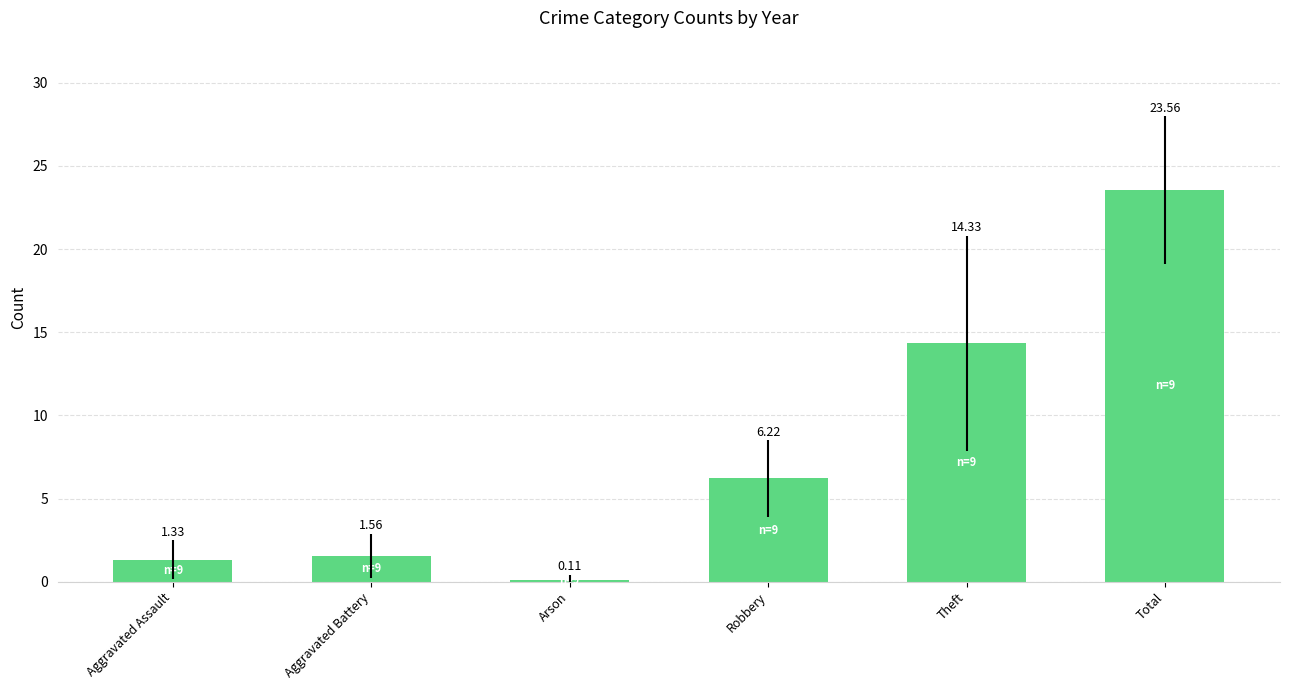

What is the label of the 4th bar from the right?

Arson